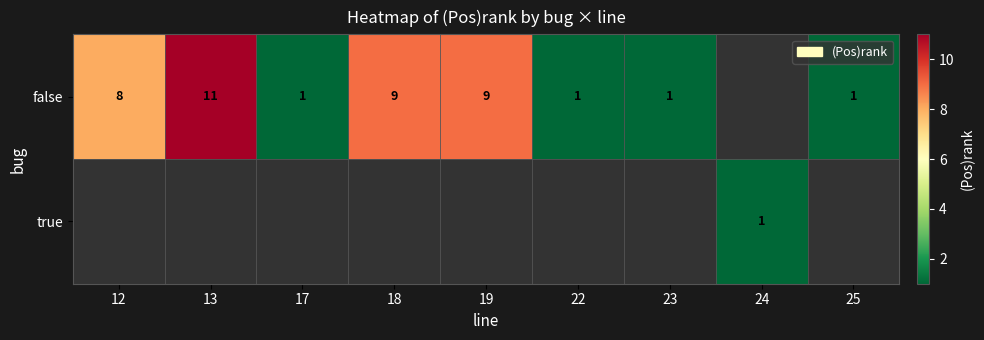

Which has a higher value, 12 or 17?

12